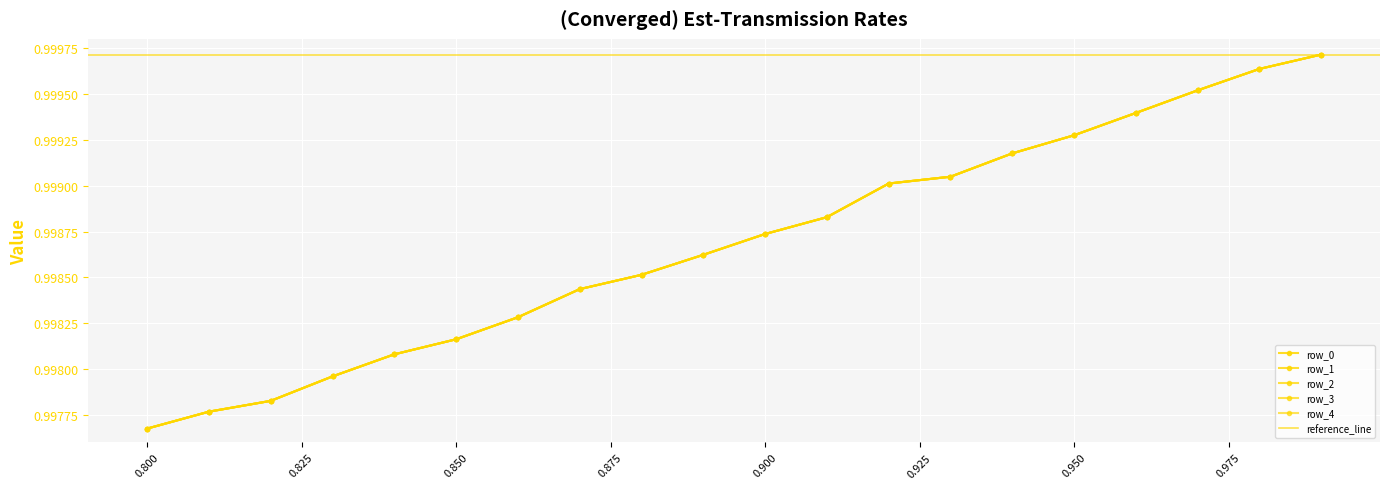

Is it true that row_1 equals 1.0 at 0.925?

True